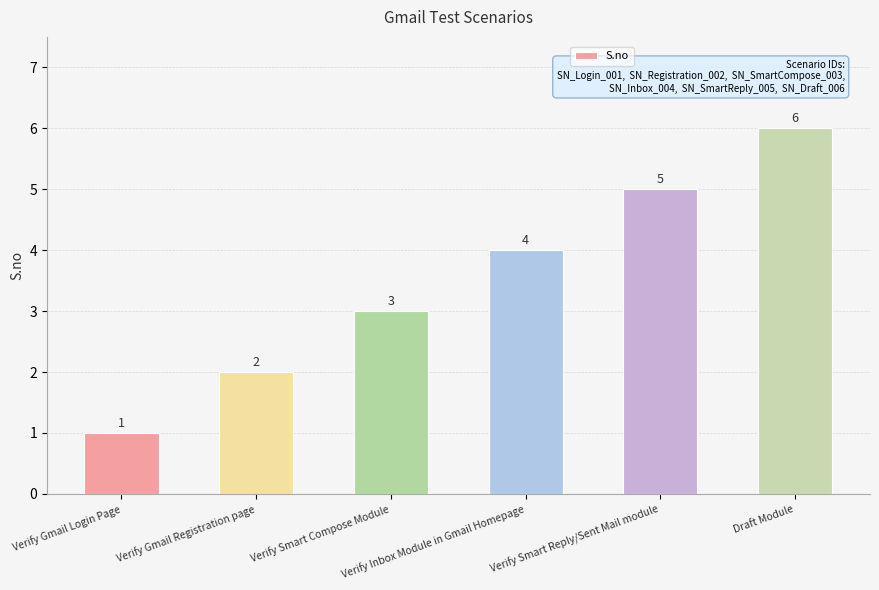

How many data points are less than 4?

3